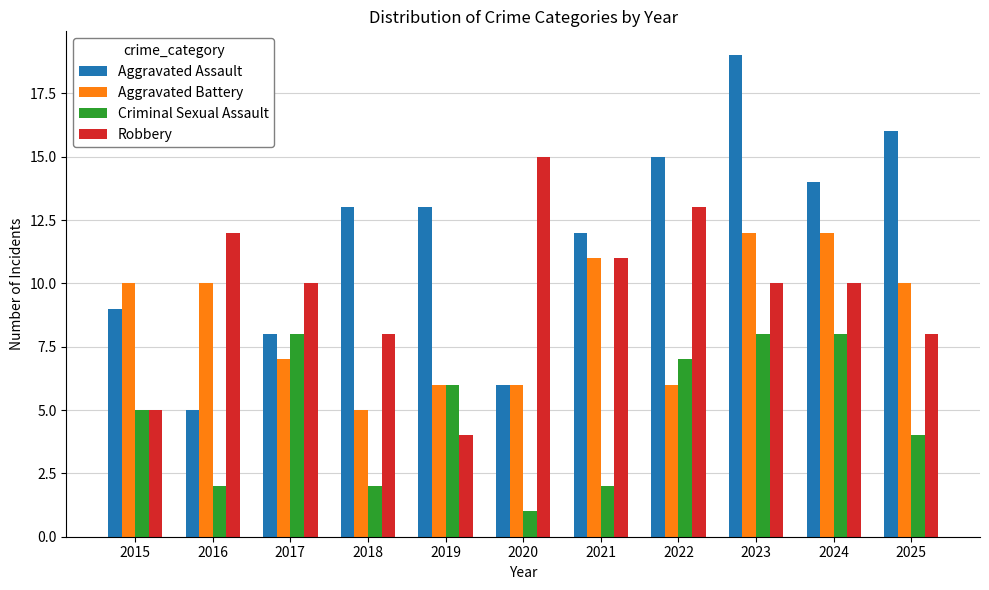

Rank the series at 2016 from highest to lowest value.

Robbery, Aggravated Battery, Aggravated Assault, Criminal Sexual Assault